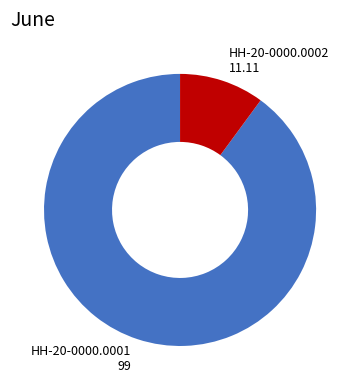

Is the sum of HH-20-0000.0002 and HH-20-0000.0001 greater than half?

Yes